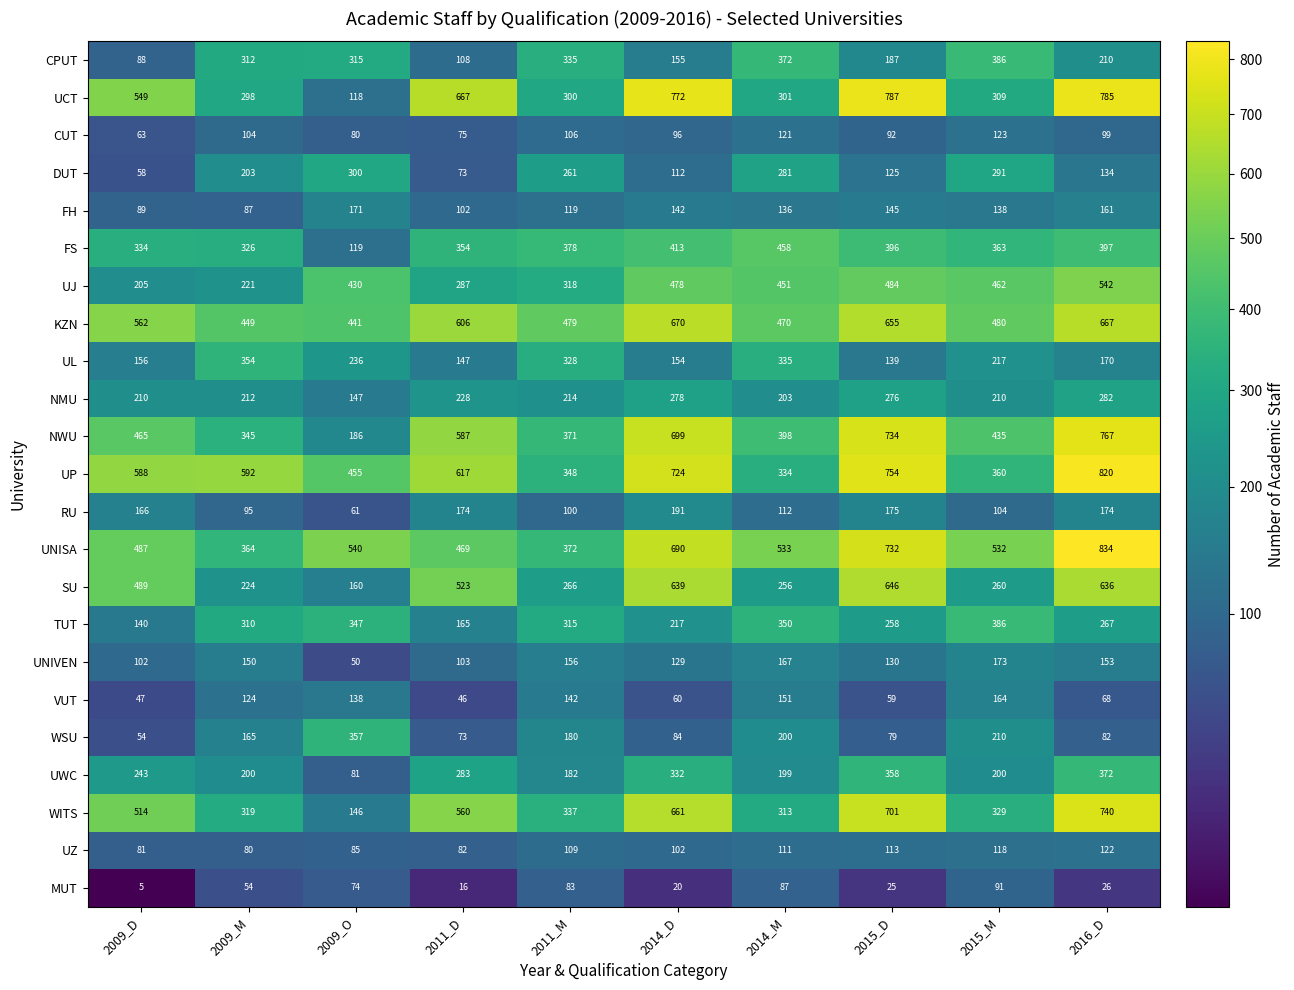

The value of WITS at 2014_D is 661. True or false?

True